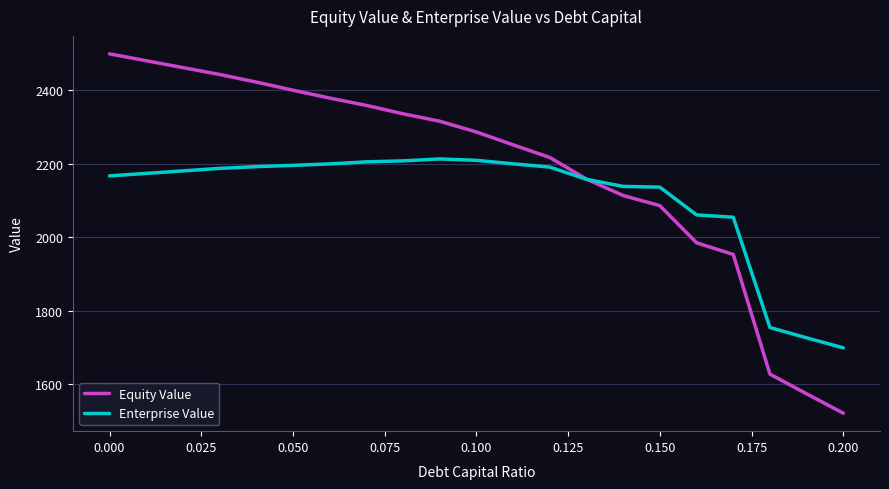

Which series has the widest spread of values?

Equity Value